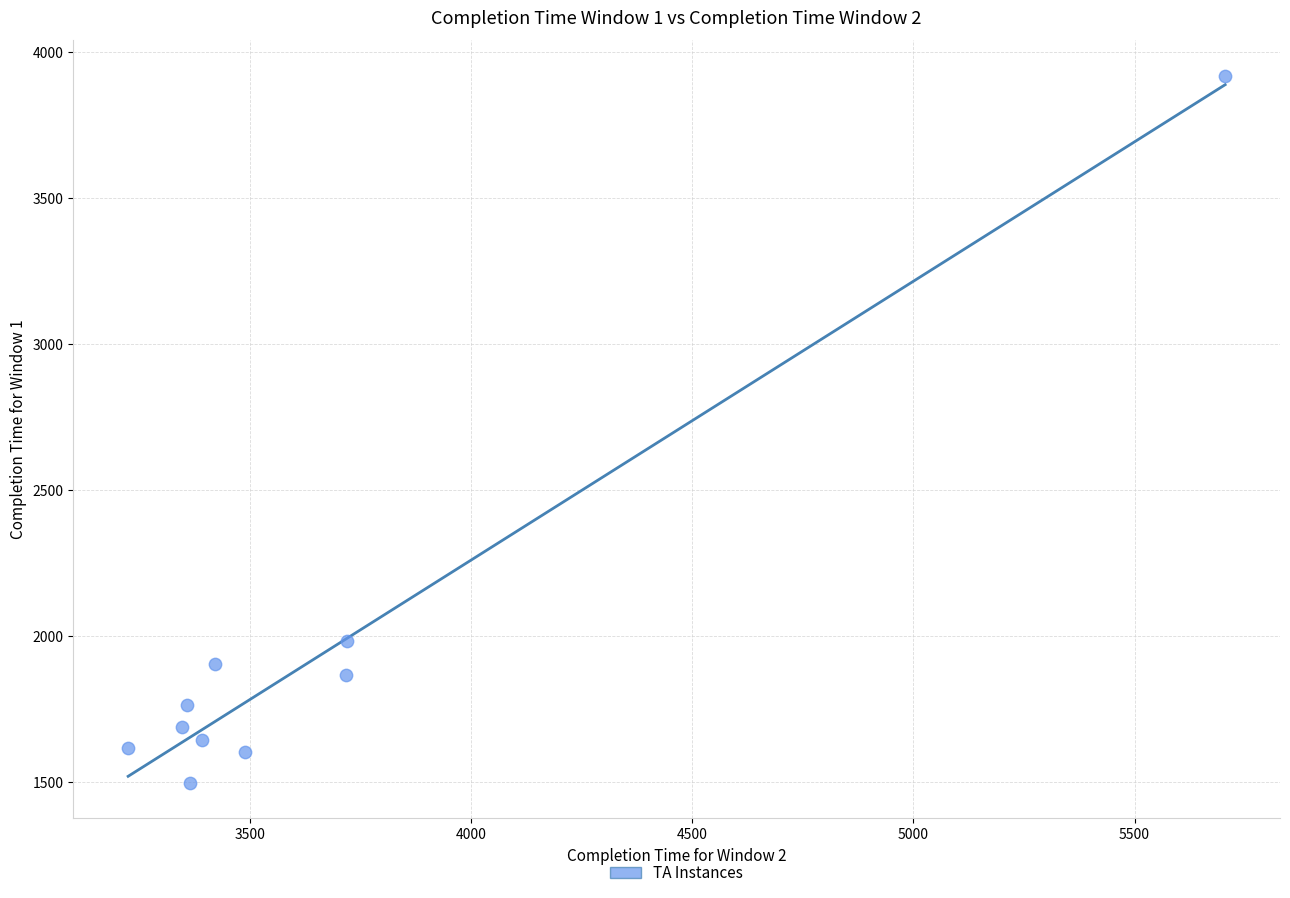

What Y value in the scatter plot is closest to 2708?

1981